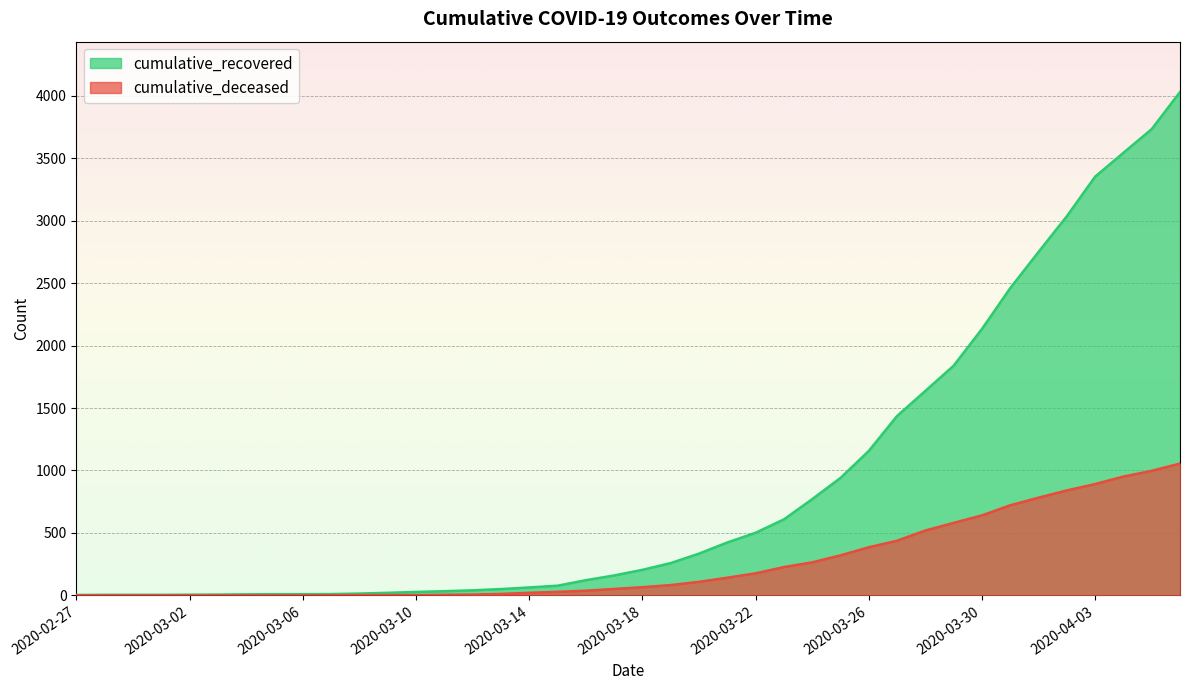

Is it true that cumulative_deceased equals 0 at 2020-02-28?

True